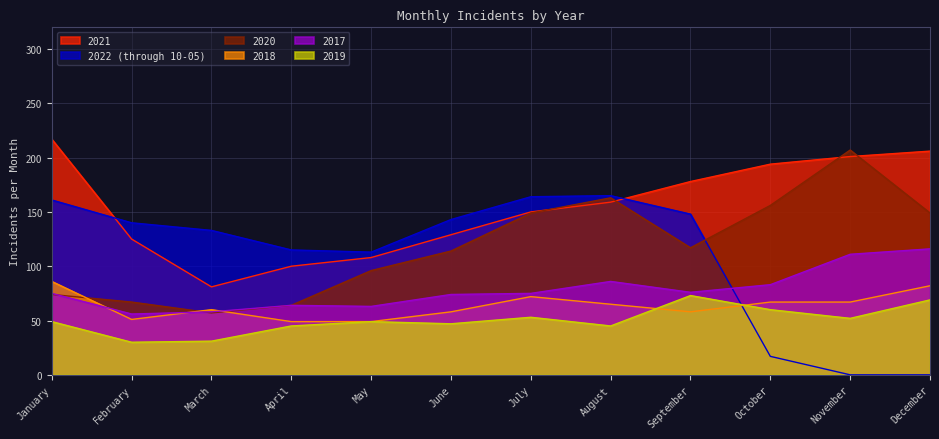

At how many categories does at least one series exceed 122?

10